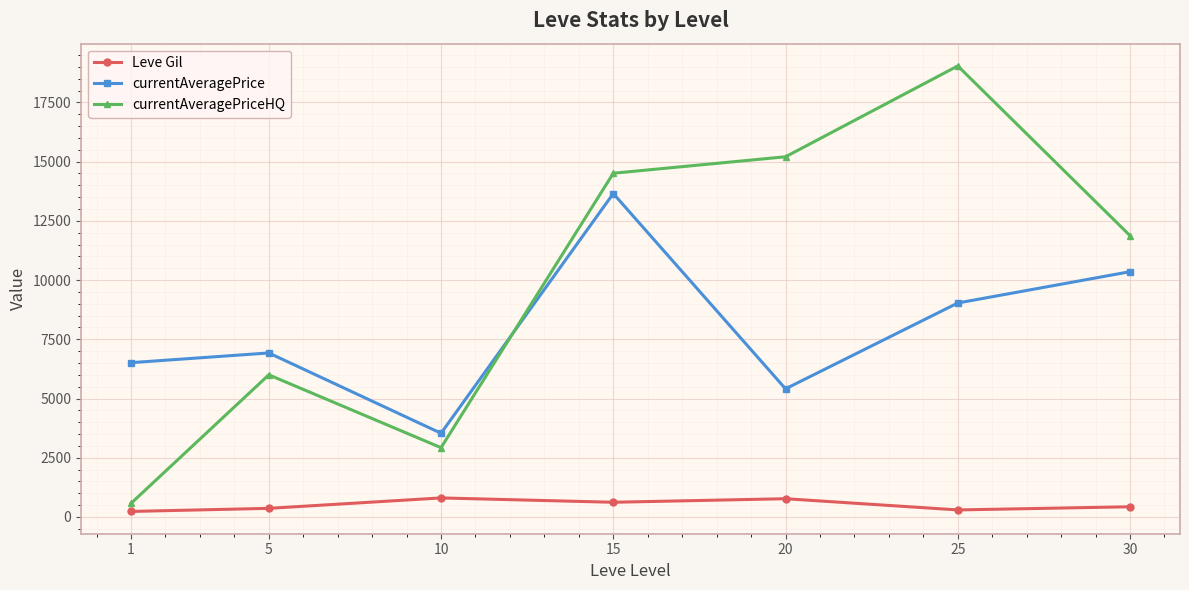

Which series has the widest spread of values?

currentAveragePriceHQ